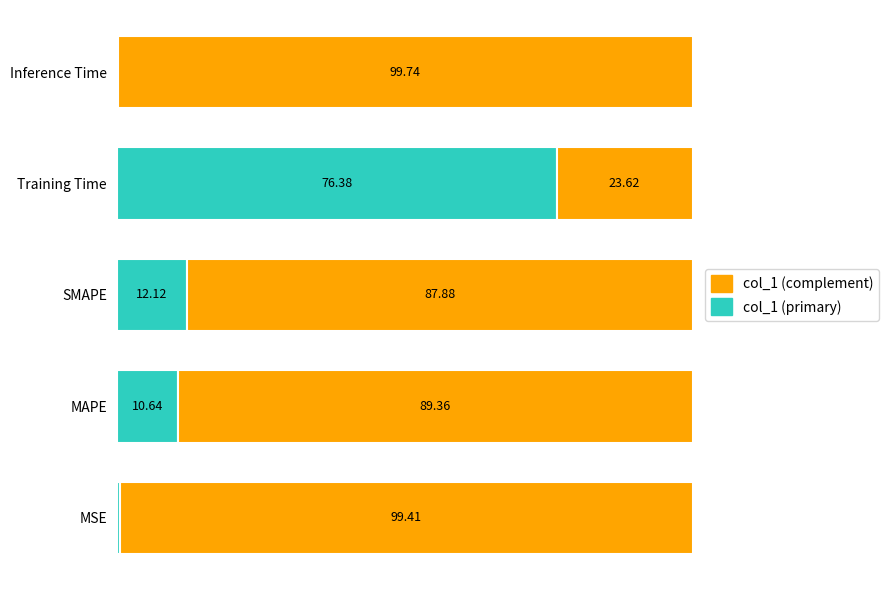

At which label does col_1 (primary) reach its peak?

Training Time